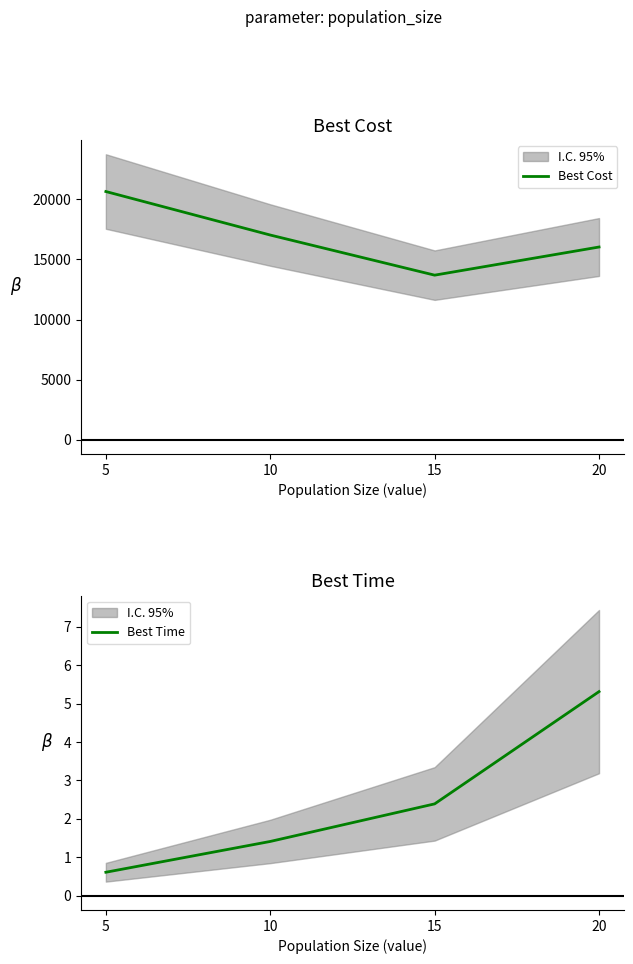

At which category is the sum across all series the highest?

5